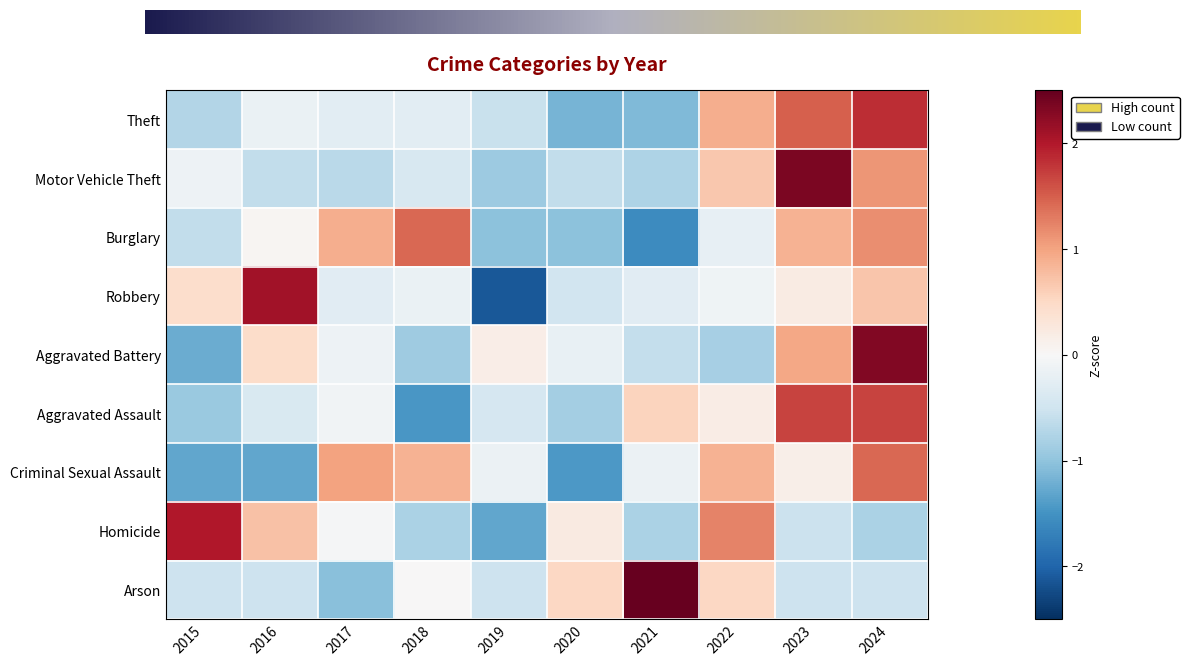

Which series has the largest total across all categories?

Theft